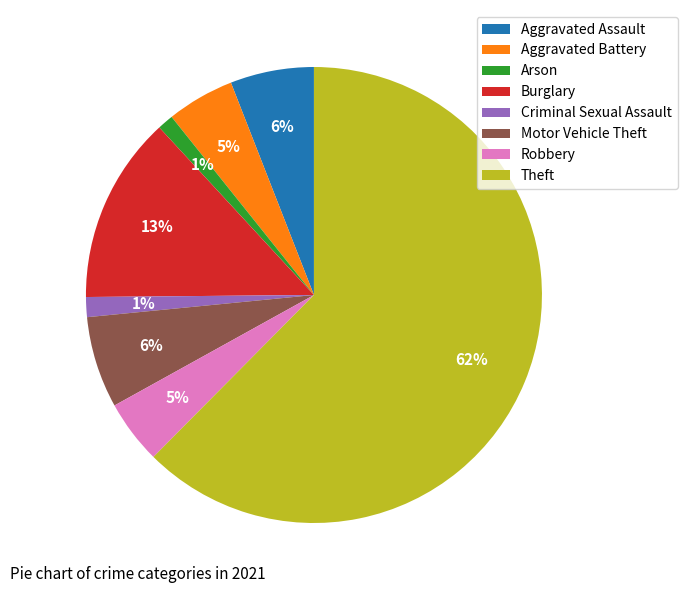

Which category has the biggest portion of the pie?

Theft